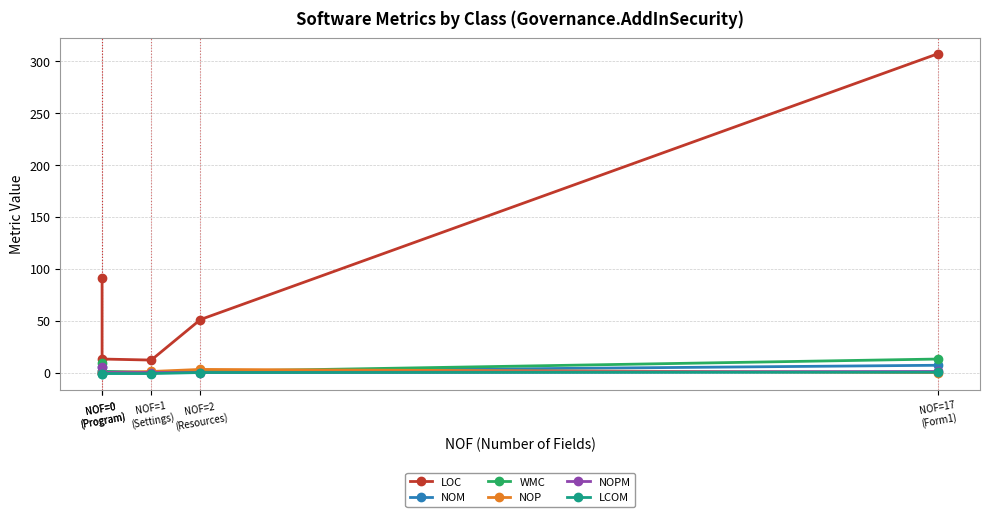

How many times do NOP and NOM cross each other?

2